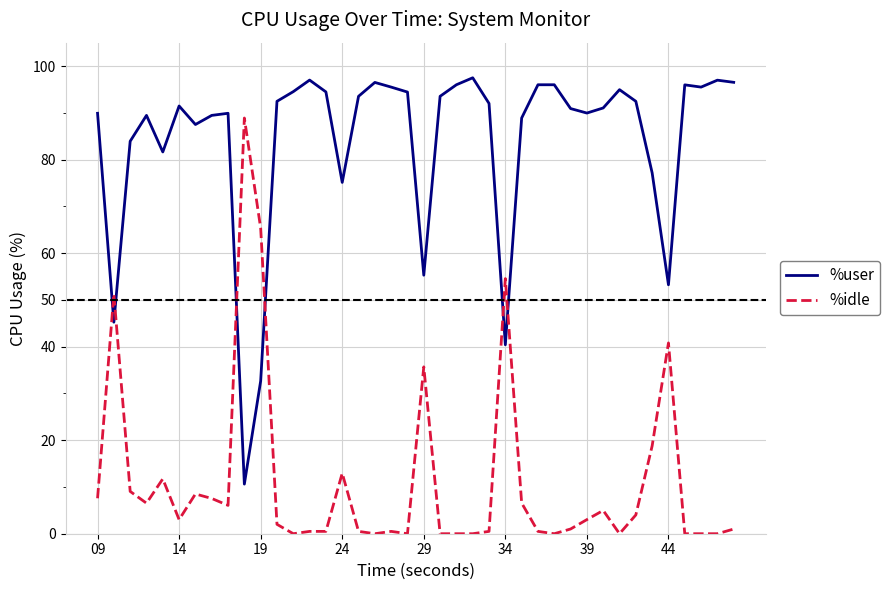

What is the difference between the maximum and minimum values in the %user series?

86.9